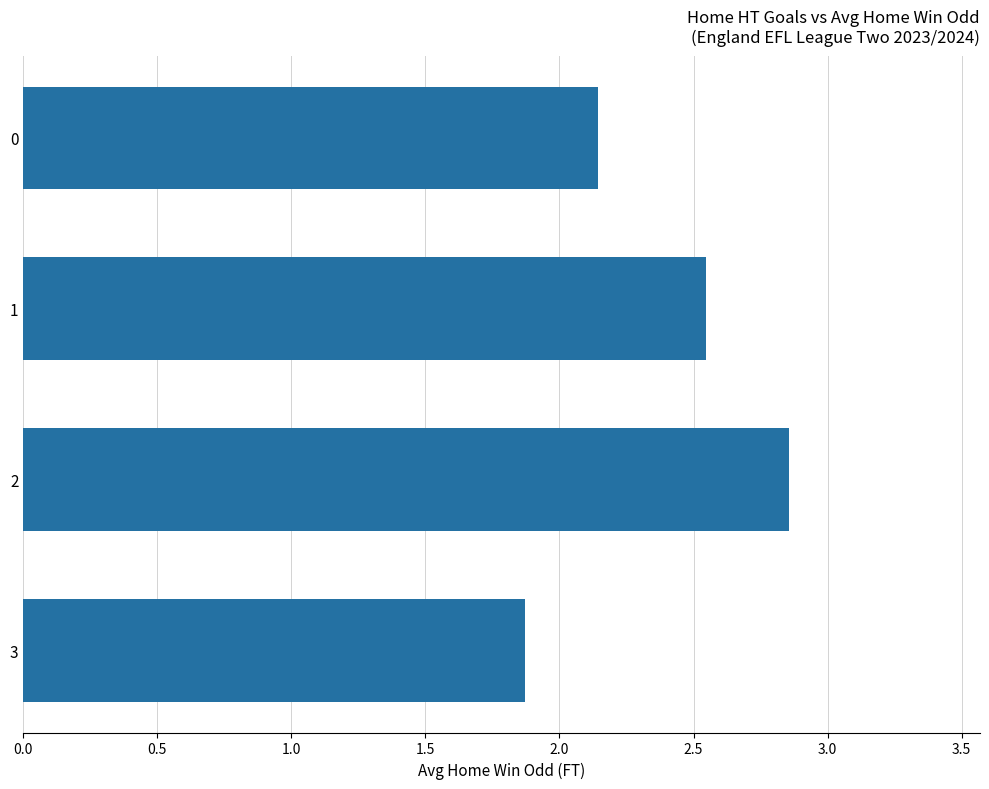

What is the difference between the second highest and second lowest values?

0.4